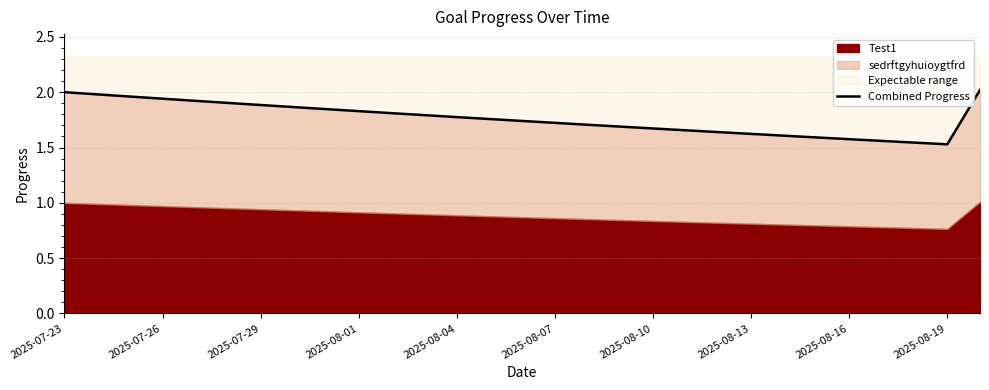

Reading left to right, list all the values displayed in this chart.

2.0	2.0	2.0	1.9	1.9	1.9	1.9	1.9	1.8	1.8	1.8	1.8	1.8	1.8	1.7	1.7	1.7	1.7	1.7	1.7	1.6	1.6	1.6	1.6	1.6	1.6	1.5	1.5	2.0